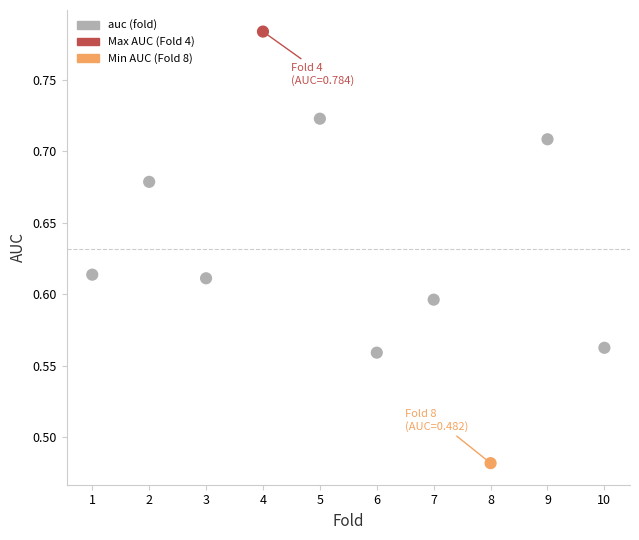

What is the average X value?

5.5